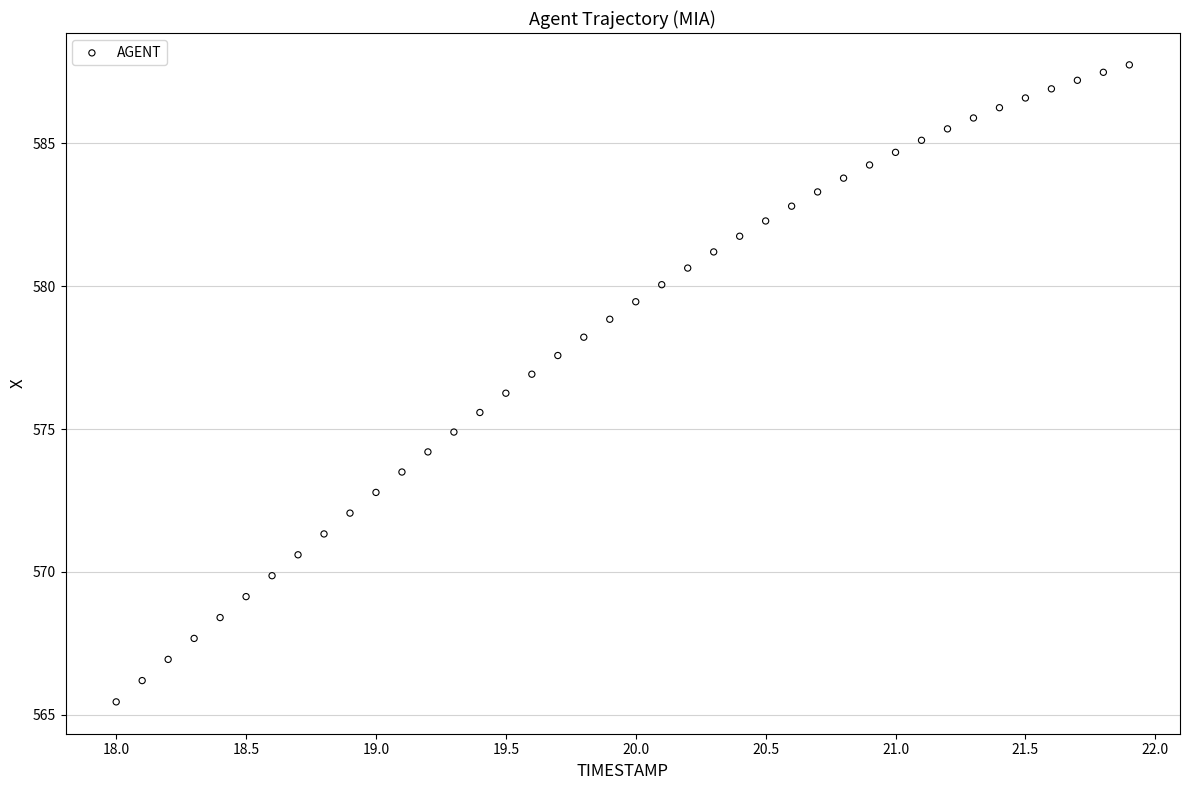

What is the range of Y values (max minus min)?

22.3